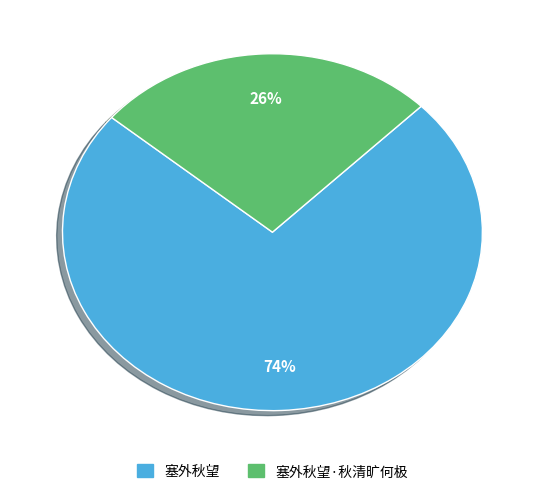

Does any single category account for the majority?

Yes